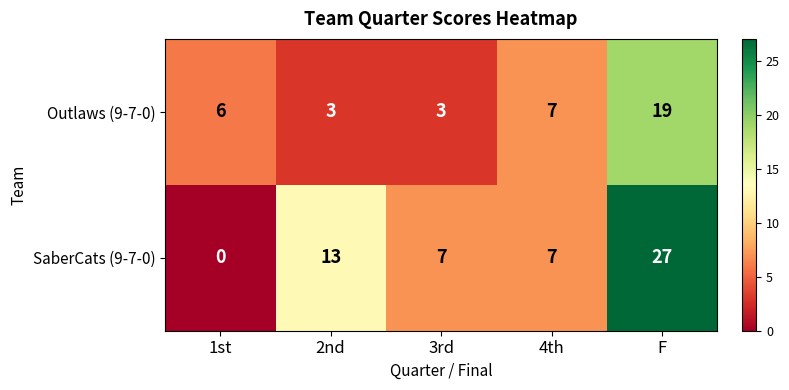

List the series in order of their overall mean, lowest first.

Outlaws (9-7-0), SaberCats (9-7-0)